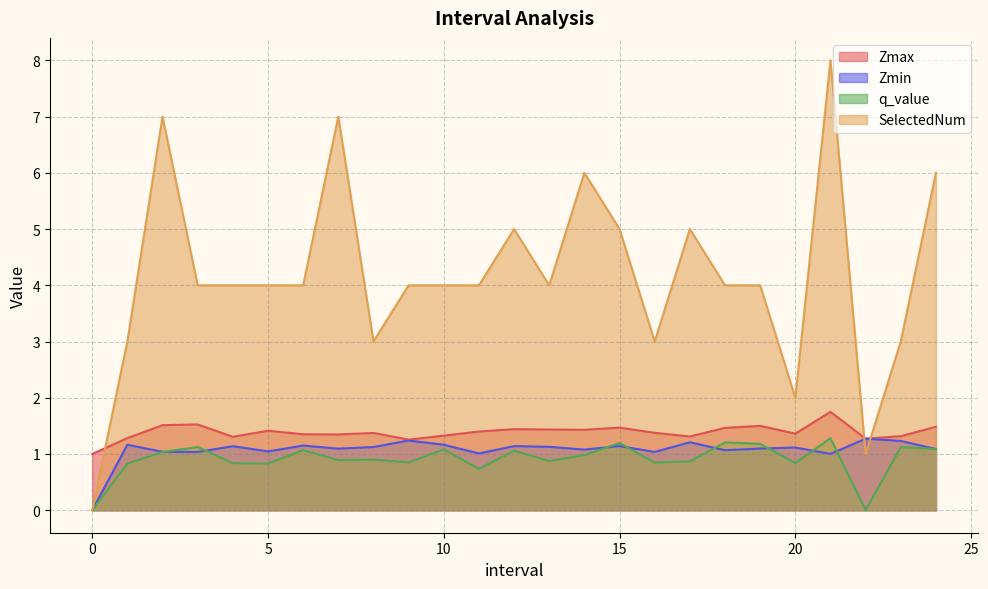

How many Zmax values are between 1 and 2?

25